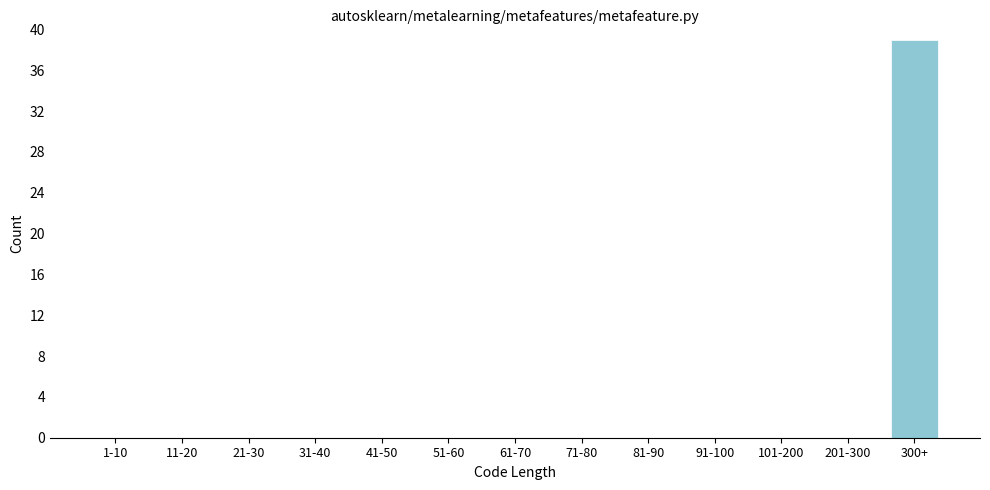

Reading left to right, transcribe all the data shown in this chart.

1-10=0	11-20=0	21-30=0	31-40=0	41-50=0	51-60=0	61-70=0	71-80=0	81-90=0	91-100=0	101-200=0	201-300=0	300+=39